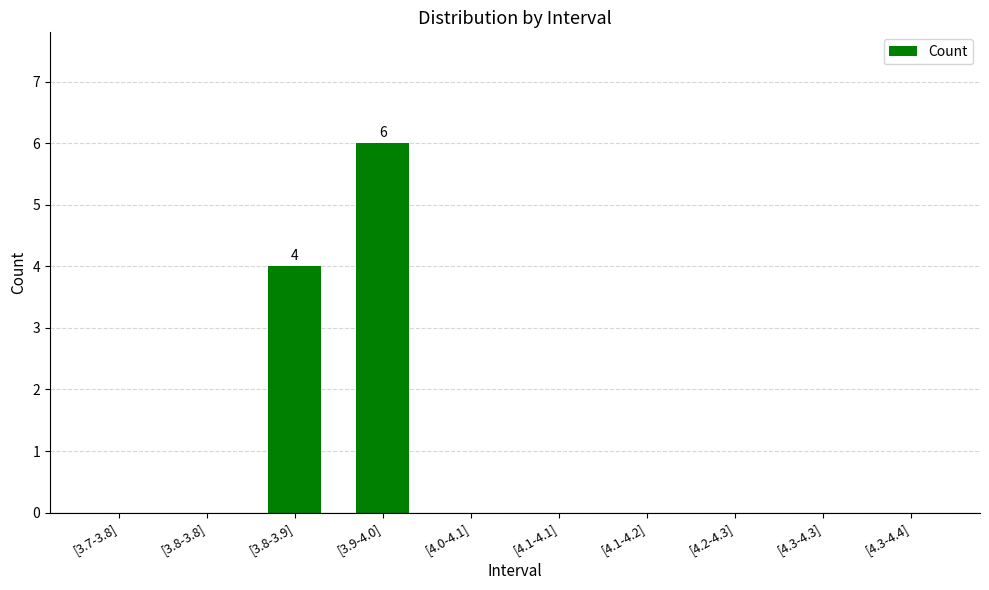

Reading left to right, what are all the values shown in this chart?

[3.7-3.8]=0	[3.8-3.8]=0	[3.8-3.9]=4	[3.9-4.0]=6	[4.0-4.1]=0	[4.1-4.1]=0	[4.1-4.2]=0	[4.2-4.3]=0	[4.3-4.3]=0	[4.3-4.4]=0